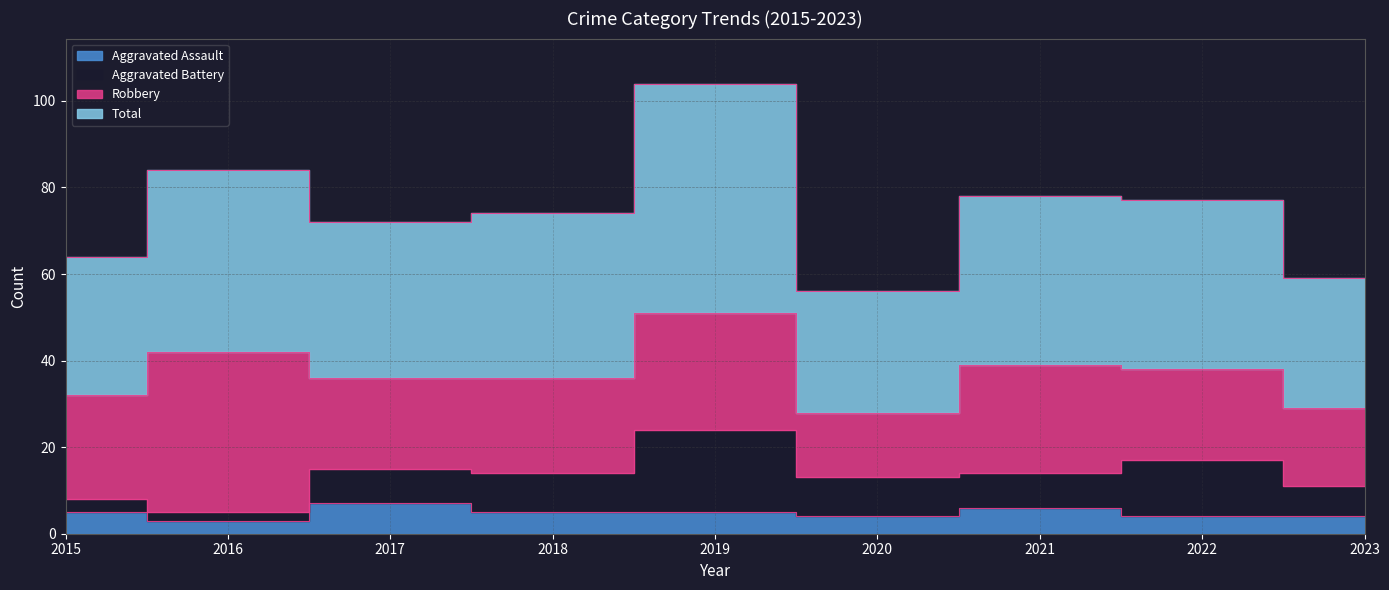

What is the difference between the maximum and second lowest values in the Aggravated Assault series?

3